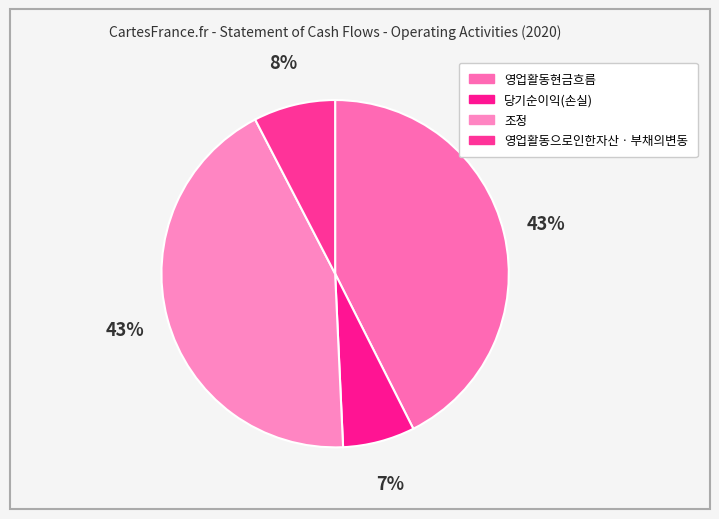

How much of the chart is everything except 당기순이익(손실)?

93.3%